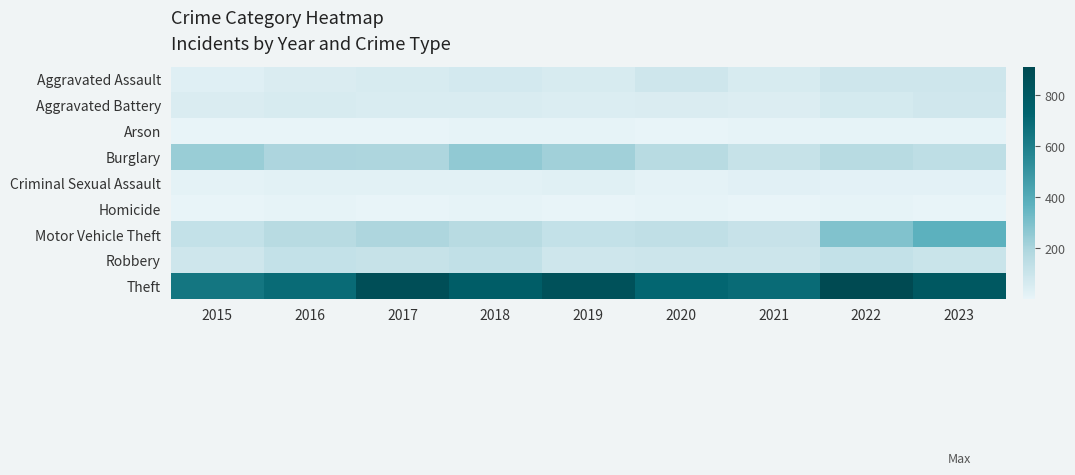

At how many categories does at least one series exceed 221?

9